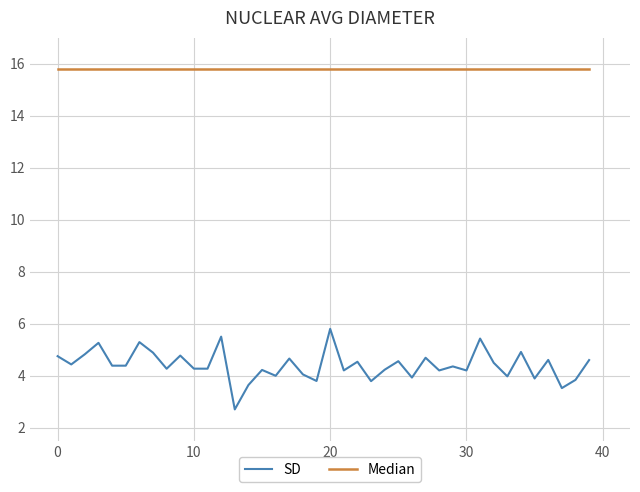

Which series has the largest total across all categories?

Median